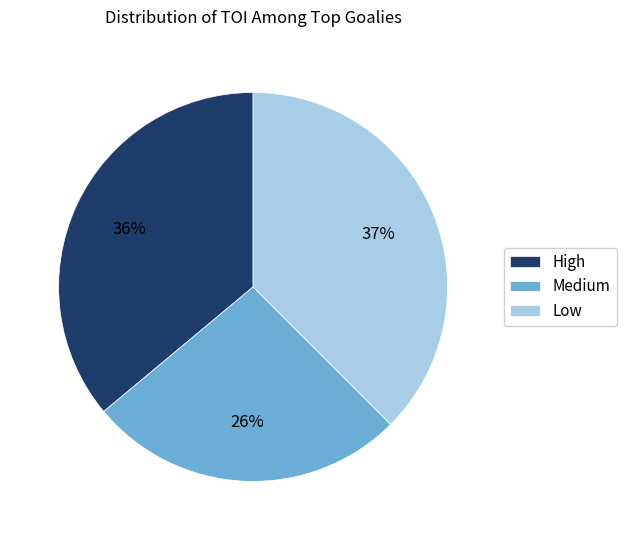

Is the sum of Low and Medium greater than half?

Yes